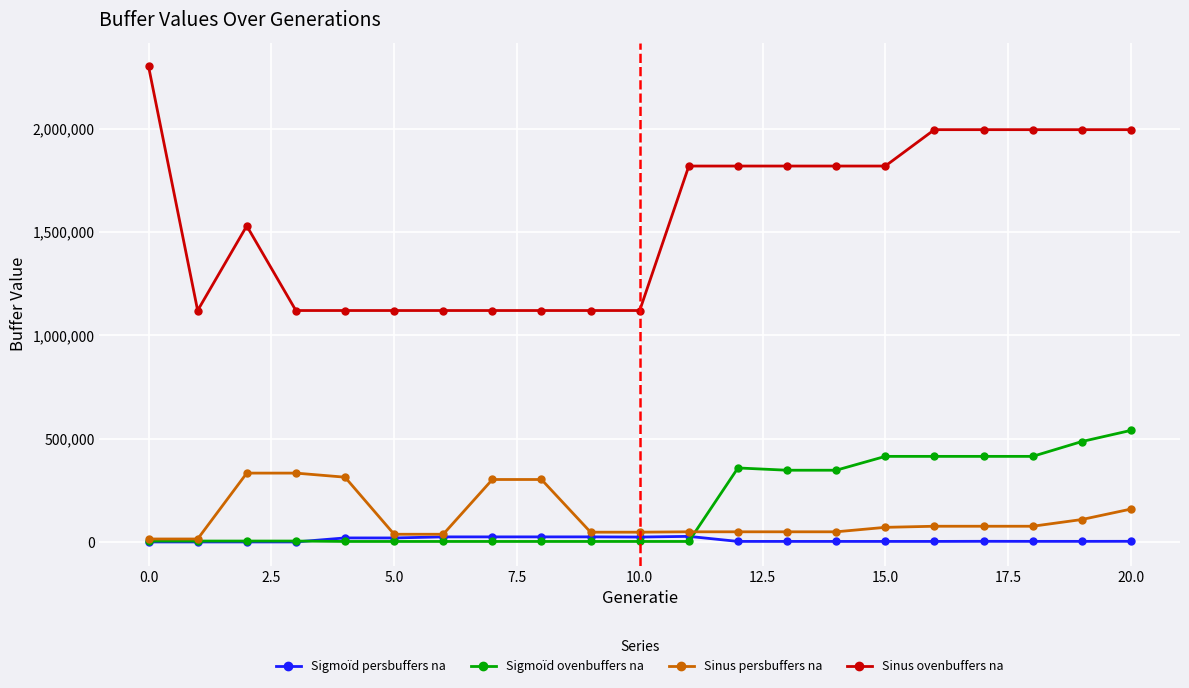

What is the difference between the second highest and second lowest values in the Sinus ovenbuffers na series?

875000